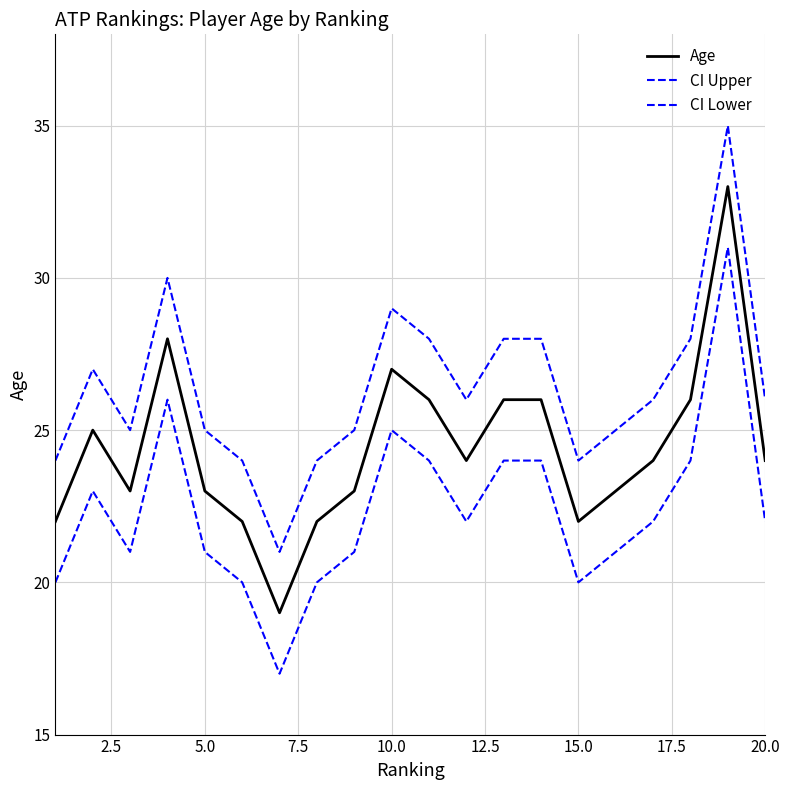

Does the chart have visible grid lines?

Yes